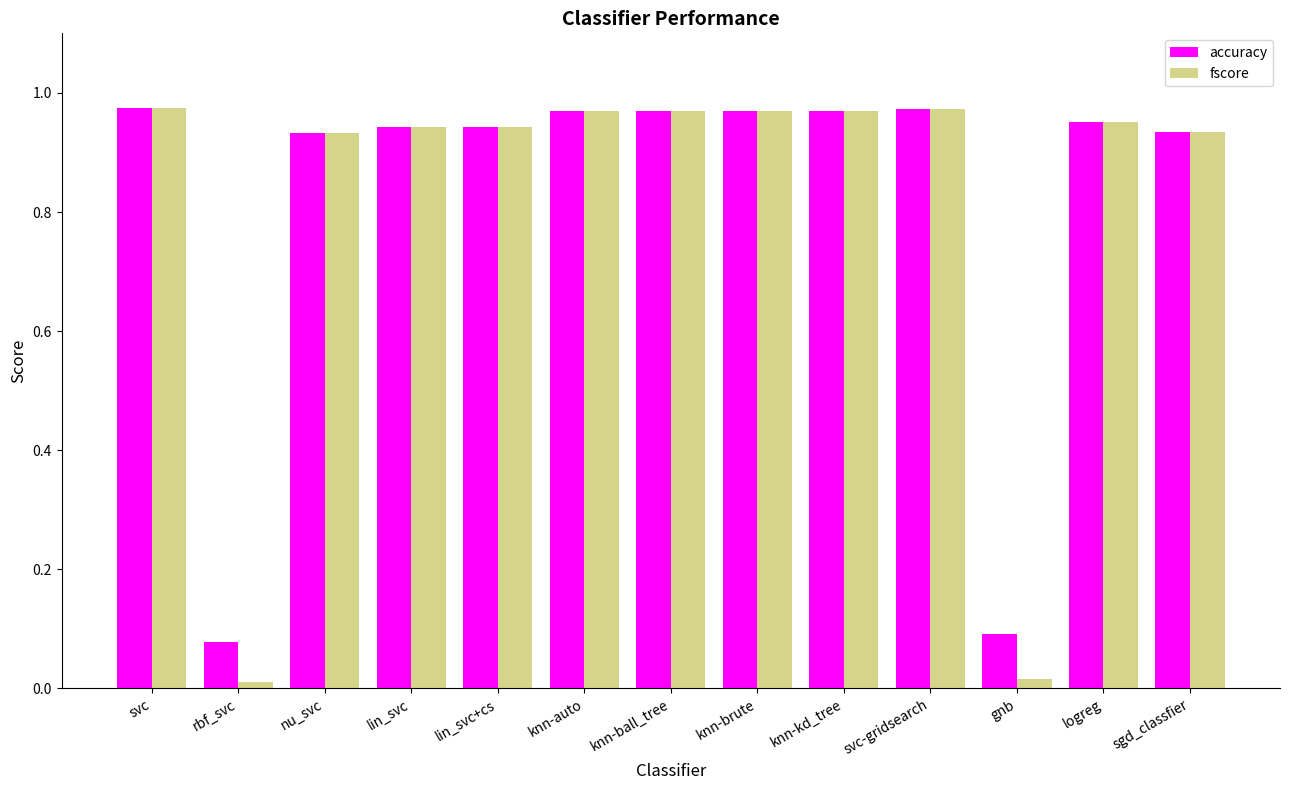

The accuracy series shows 1.5 at svc-gridsearch. True or false?

False